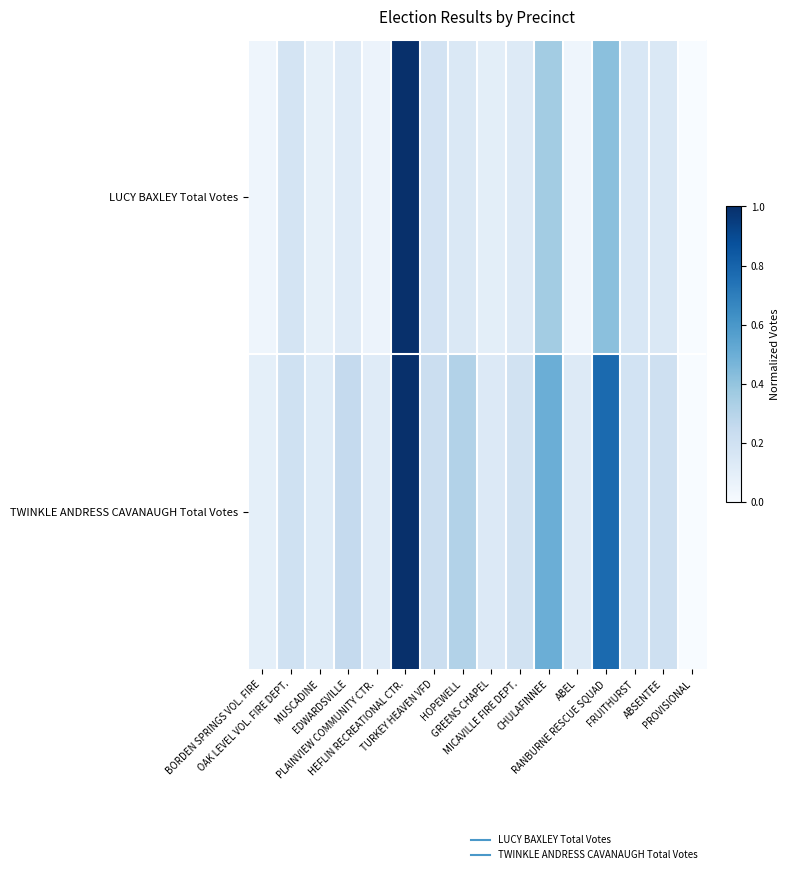

List the series in order of their peak value, lowest first.

LUCY BAXLEY Total Votes, TWINKLE ANDRESS CAVANAUGH Total Votes